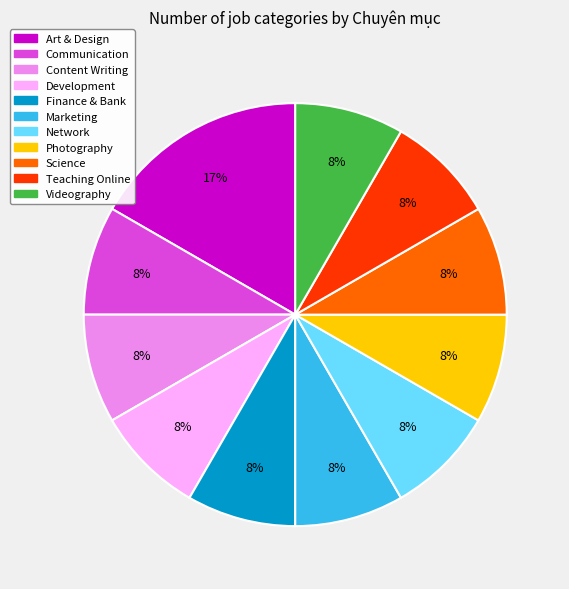

What portion of the pie excludes Finance & Bank?

91.7%